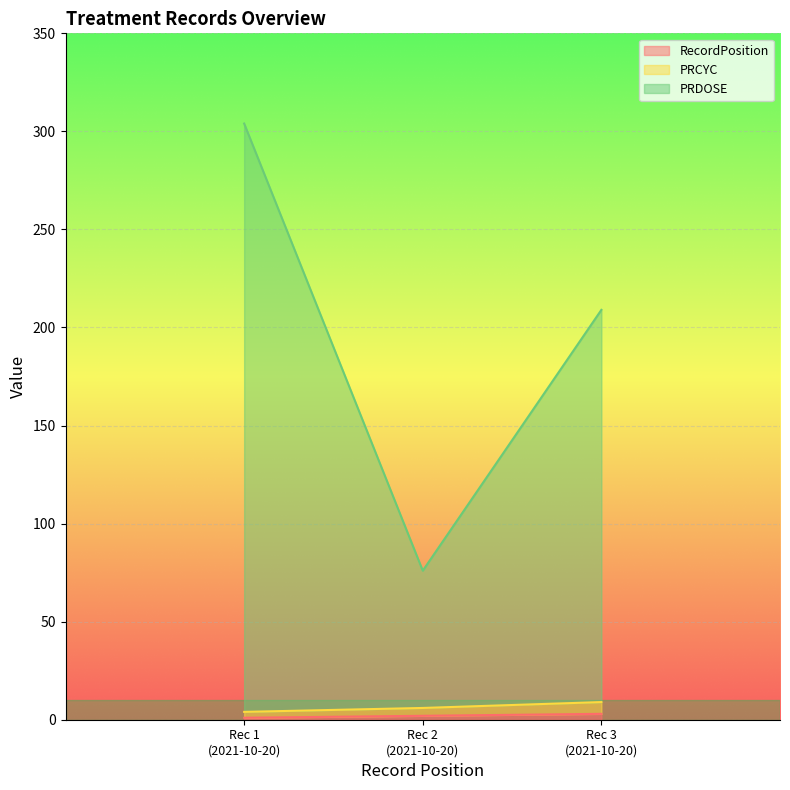

What is the difference between the maximum and minimum values in the PRCYC series?

5